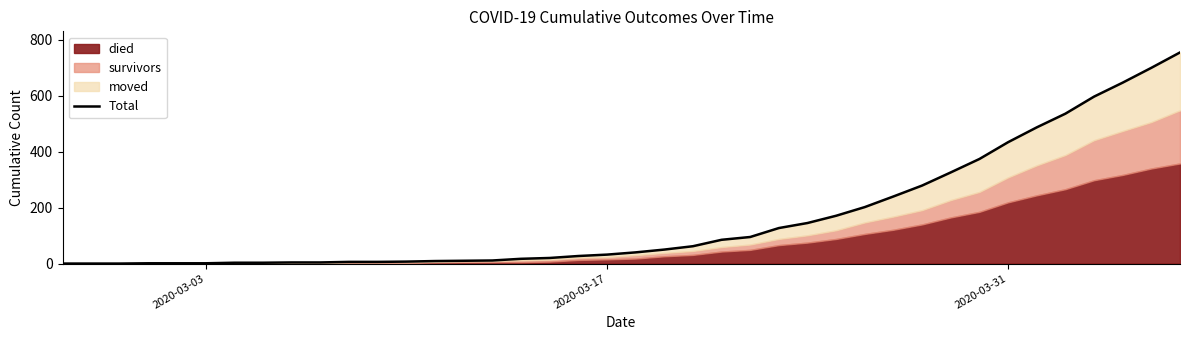

What is the sum of all values?

6514